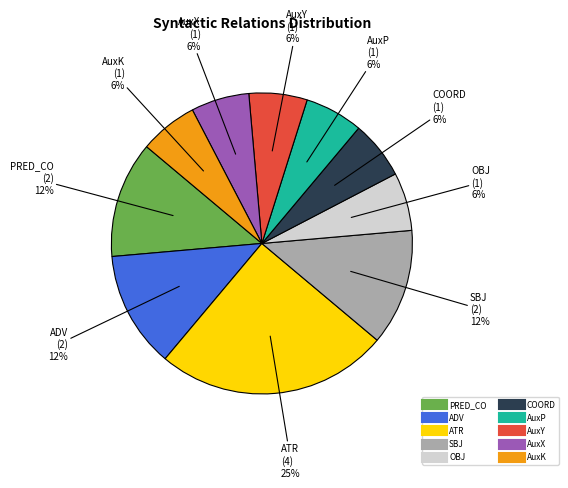

Is the sum of ATR and OBJ greater than half?

No